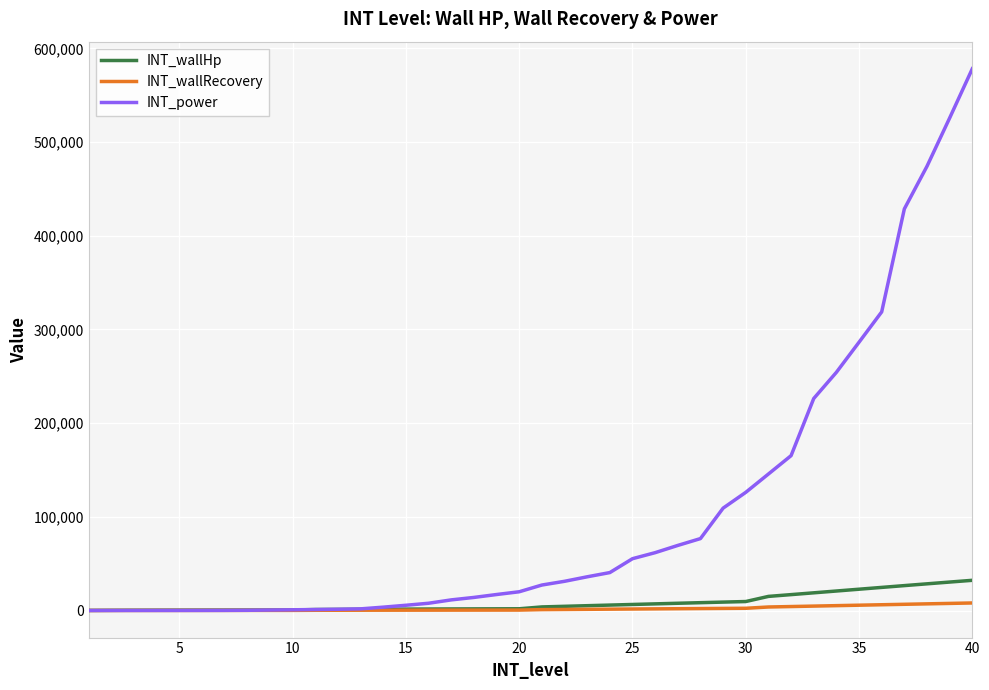

Which series has the widest spread of values?

INT_power